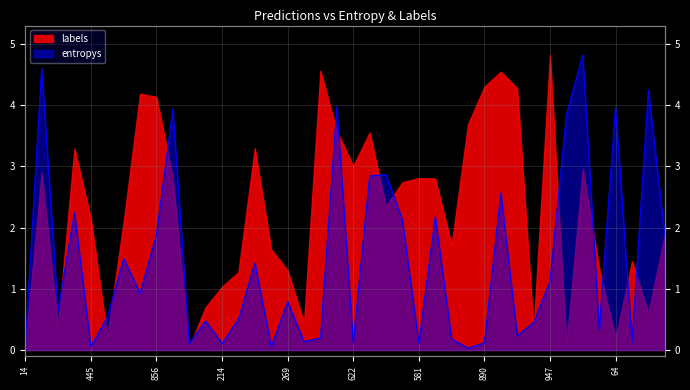

Is it true that the value at 12 is 0.1?

False